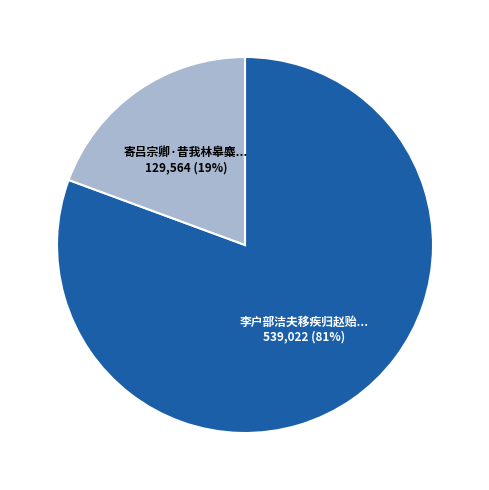

To the nearest percent, what is the average slice percentage?

50%